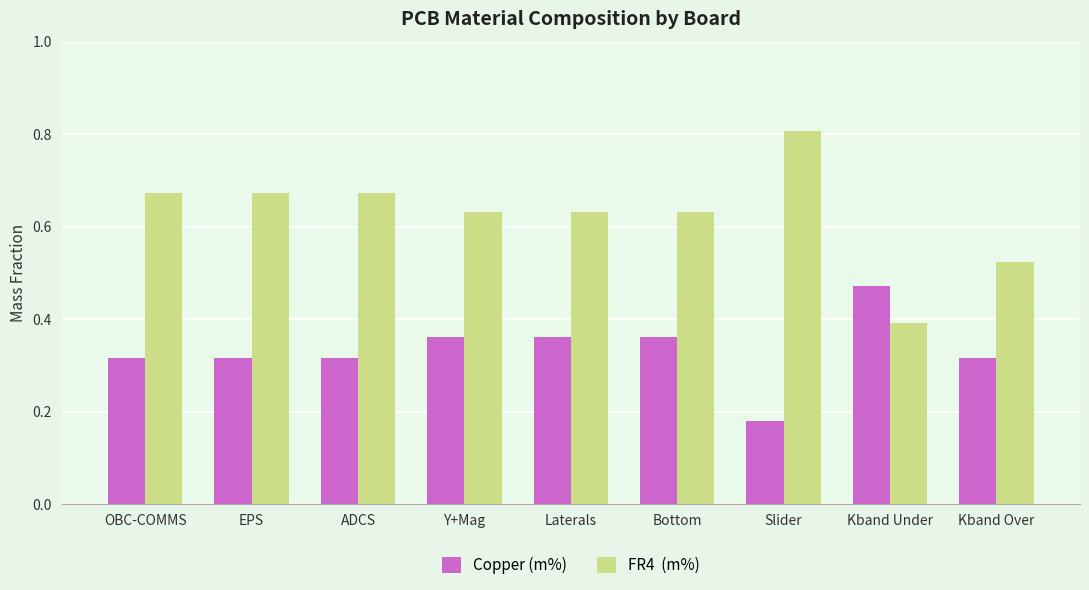

What is the maximum value shown in the chart?

0.8